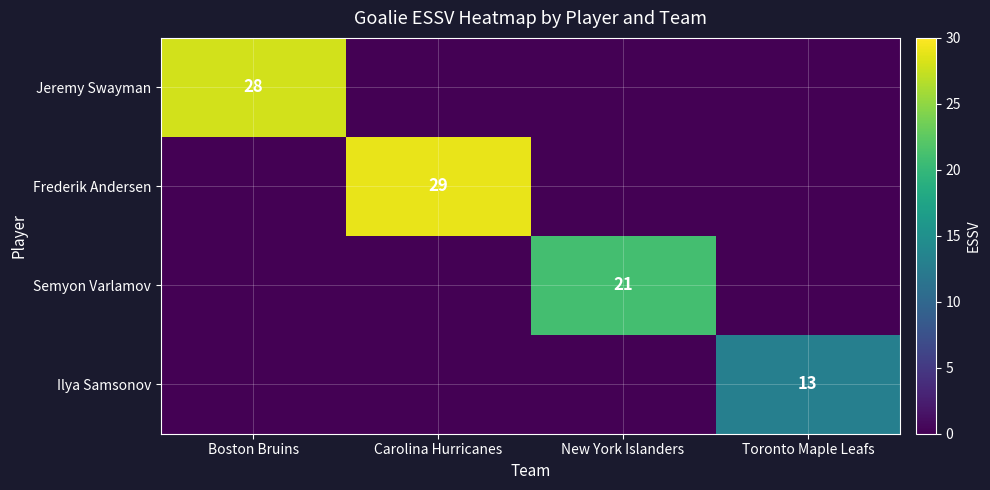

True or false: Semyon Varlamov has a value of 21 at New York Islanders.

True